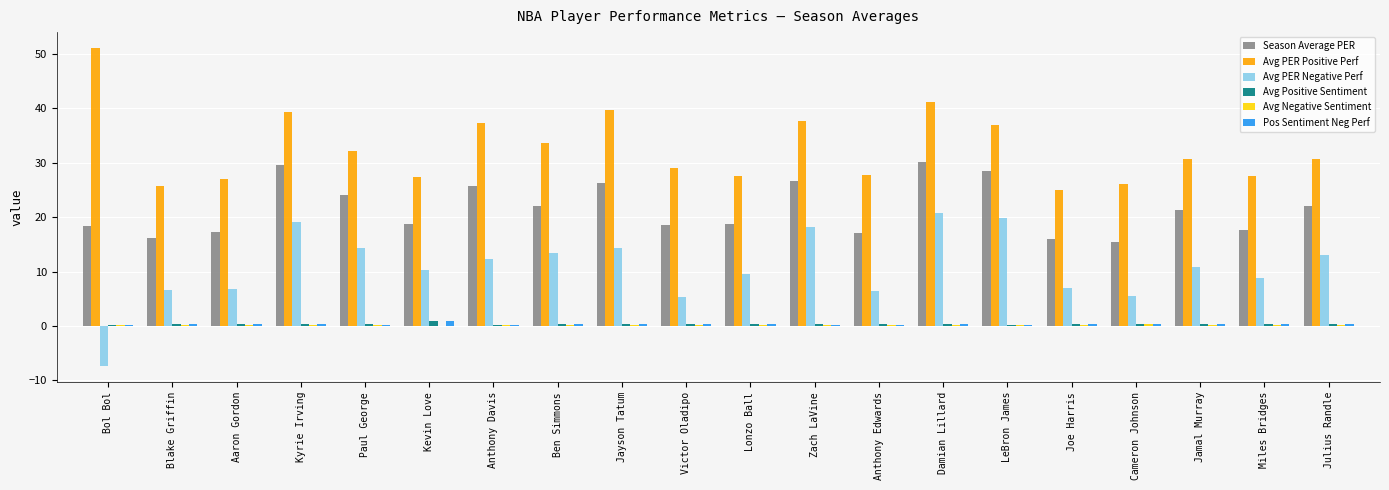

Which series has the largest total across all categories?

Avg PER Positive Perf